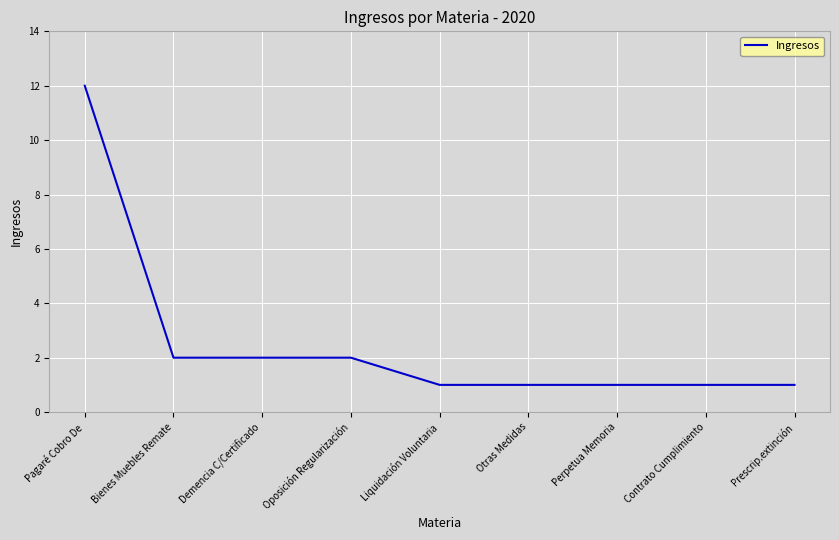

What is the sum of all values?

23